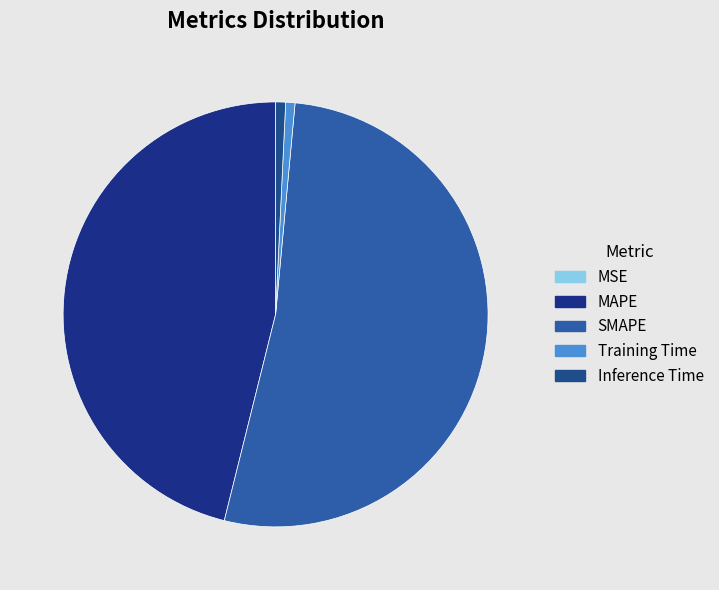

How many segments does this pie chart have?

5